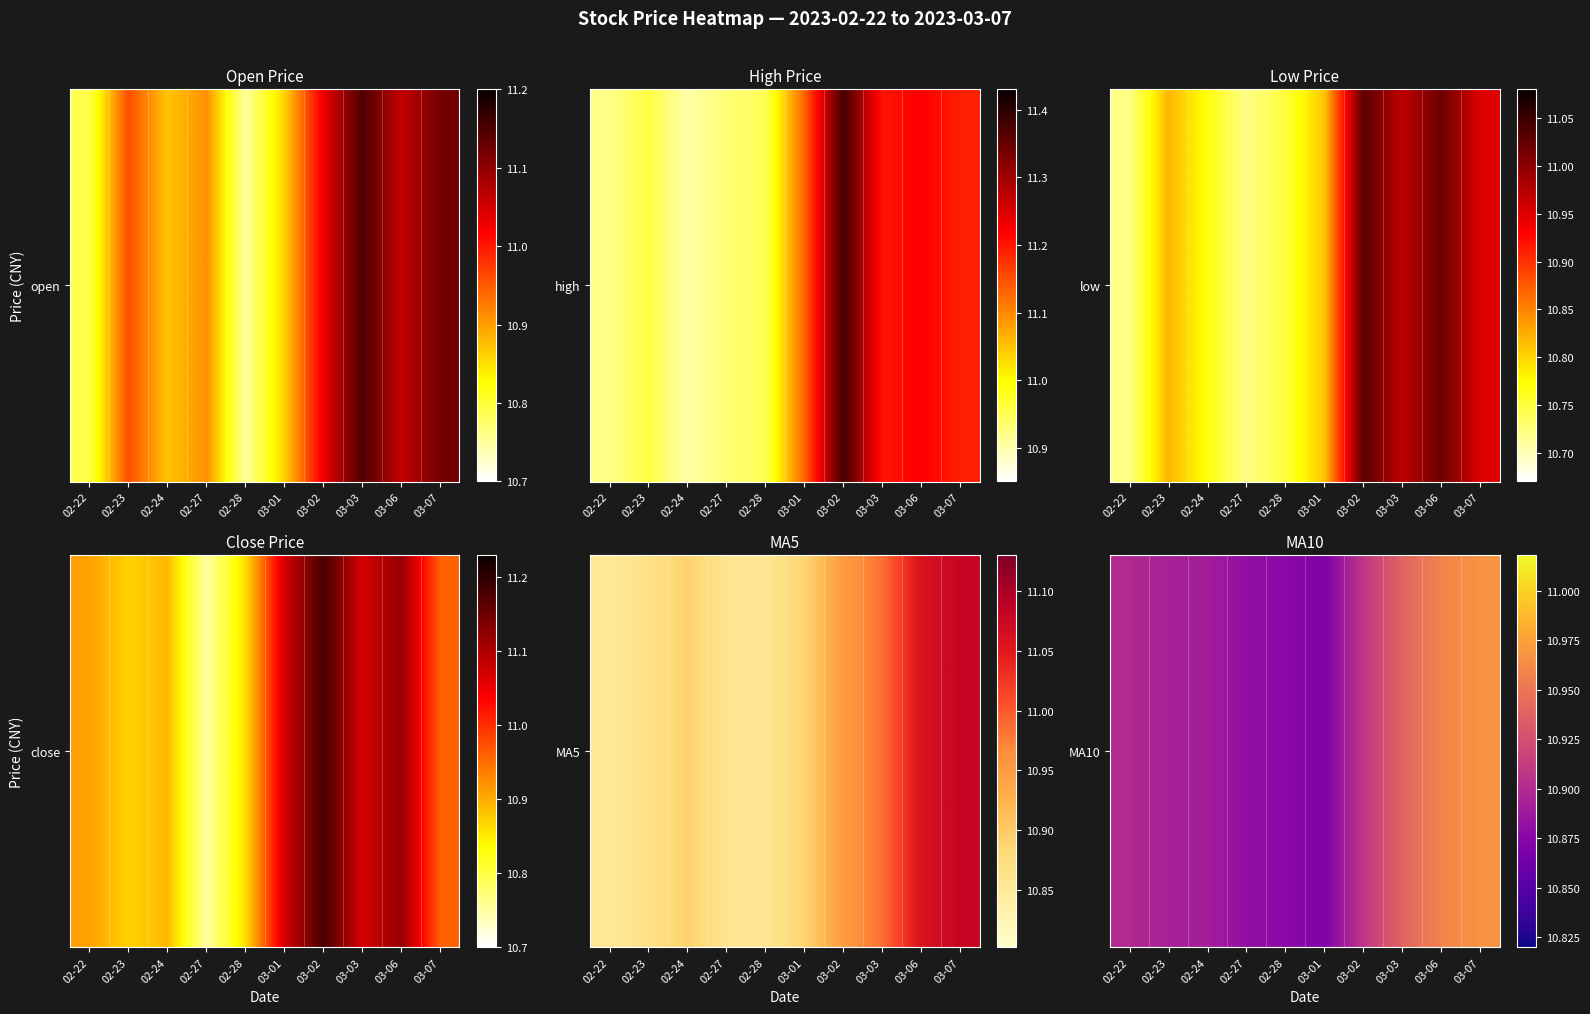

The value at 03-03 is 10.9. True or false?

True